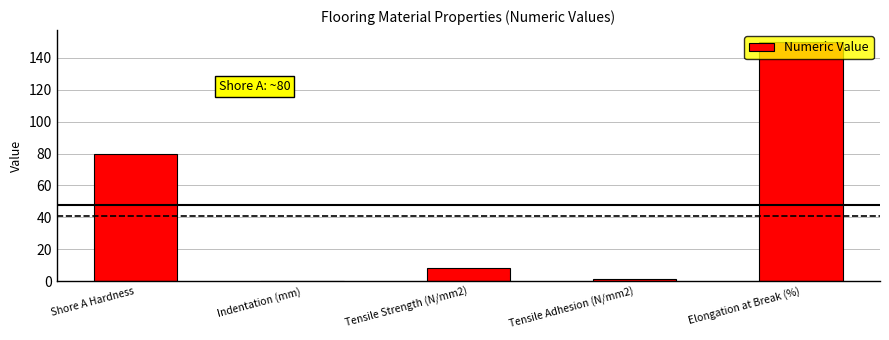

Which has a higher value, Shore A Hardness or Elongation at Break (%)?

Elongation at Break (%)